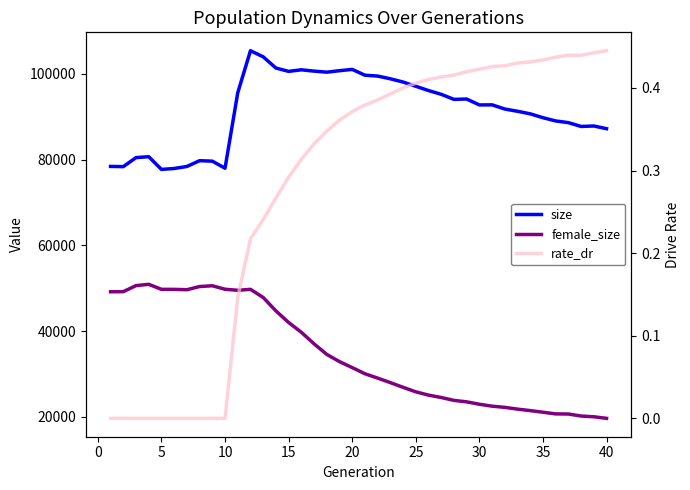

What are all the series names shown in the legend?

size, female_size, rate_dr